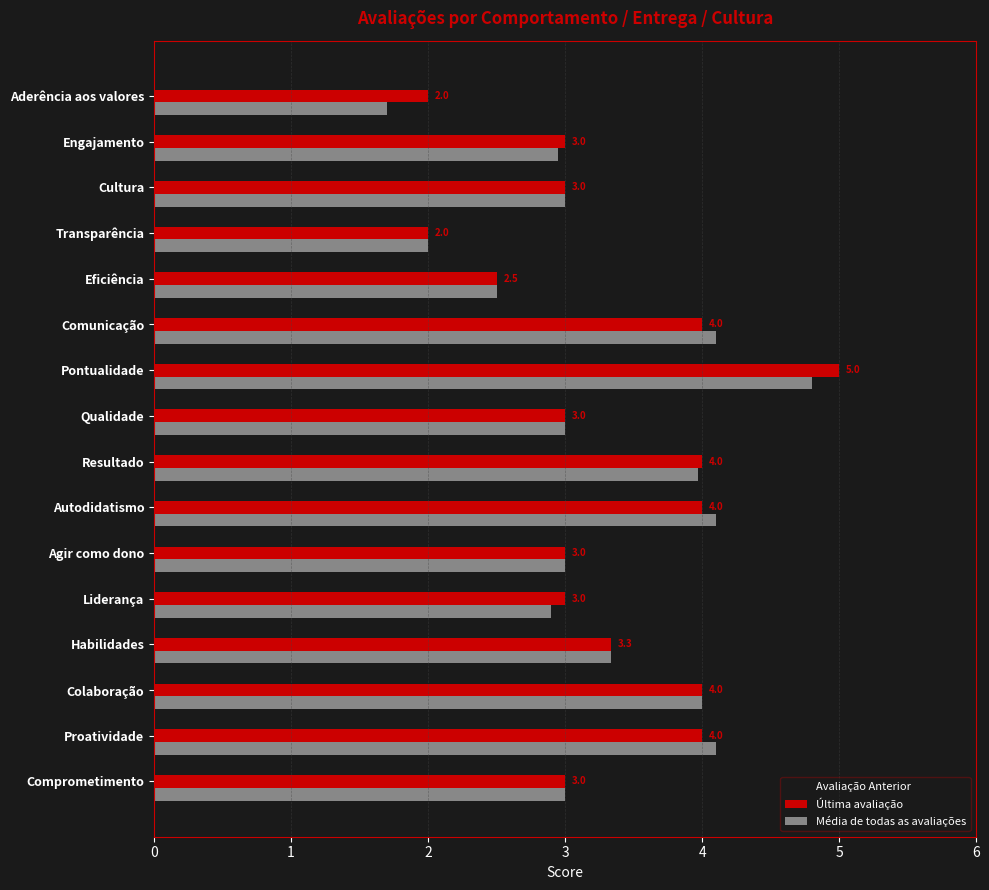

Which series has the largest range (max minus min)?

Avaliação Anterior